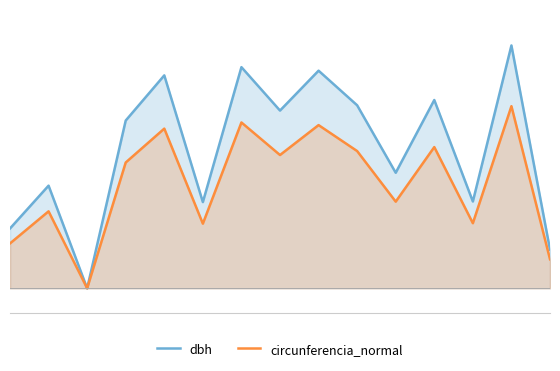

How many positive values does the circunferencia_normal series have?

14